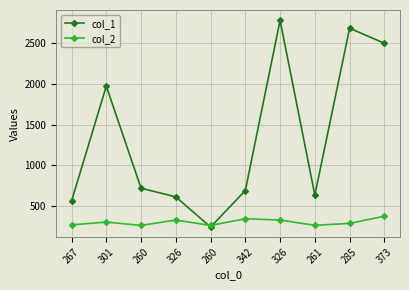

Reading left to right, transcribe all the data shown in this chart.

col_1: 267=559	301=1974	260=718	326=611	260=240	342=689	326=2783	261=633	285=2686	373=2501
col_2: 267=267	301=301	260=260	326=326	260=260	342=342	326=326	261=261	285=285	373=373